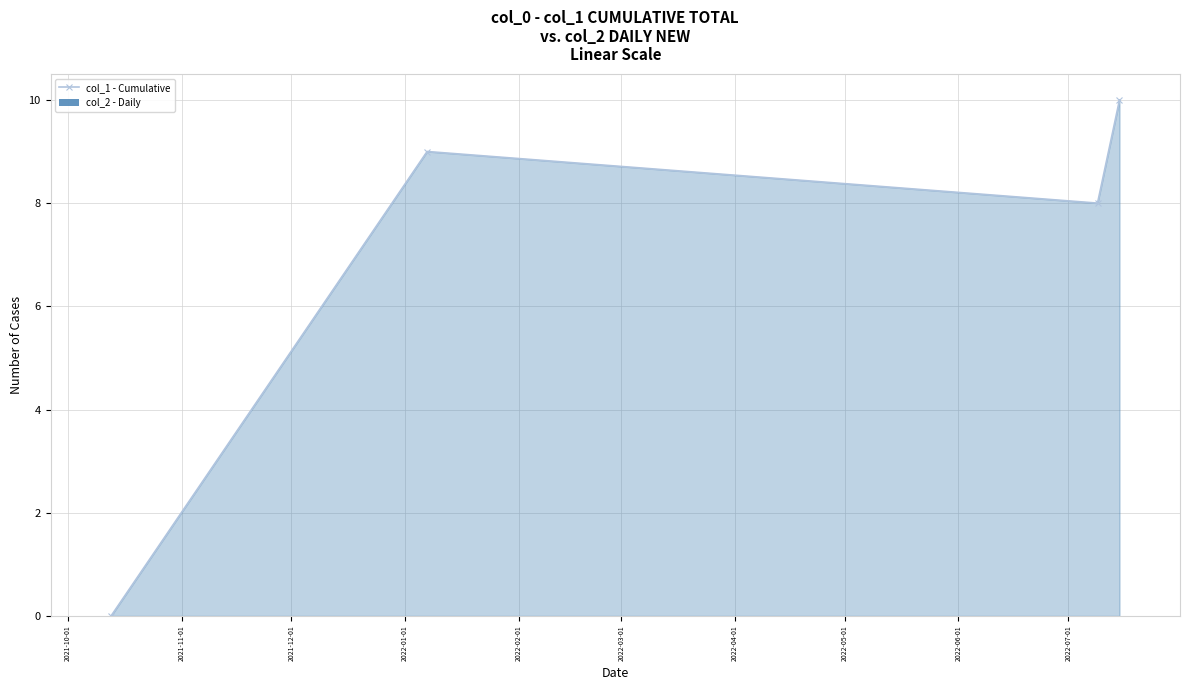

Is this an area chart (filled region under the line)?

Yes